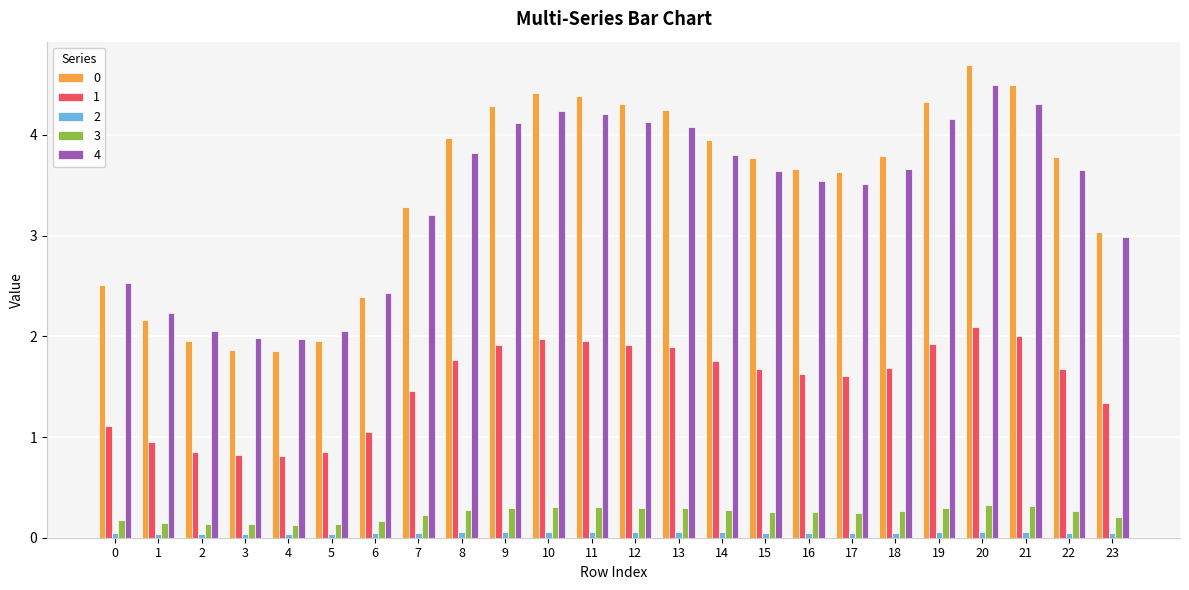

What is the value of the 1 bar at the 23rd from the left?

1.7